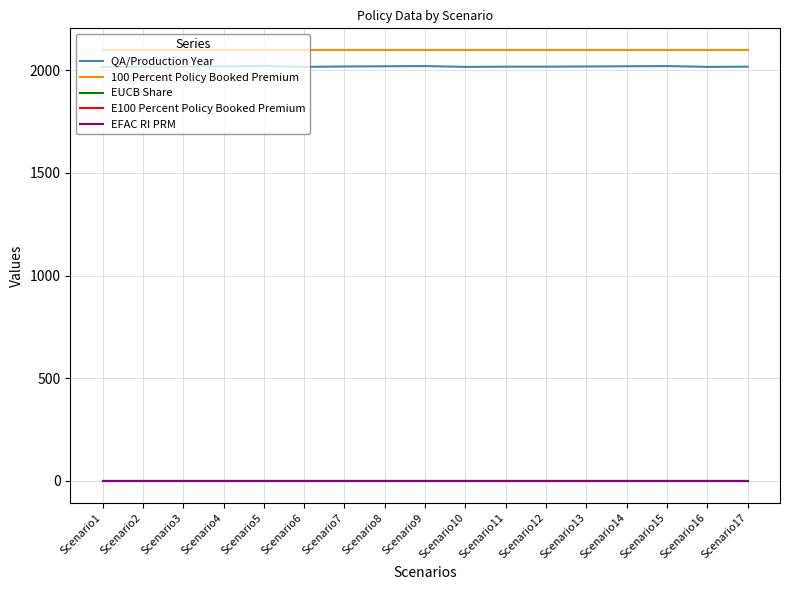

Is this an area chart (filled region under the line)?

No